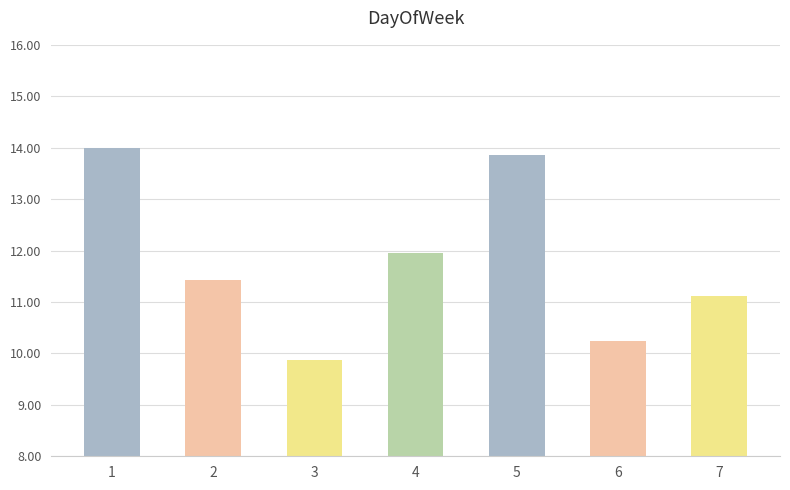

Reading left to right, what are all the values shown in this chart?

14.0	11.4	9.9	12.0	13.9	10.2	11.1